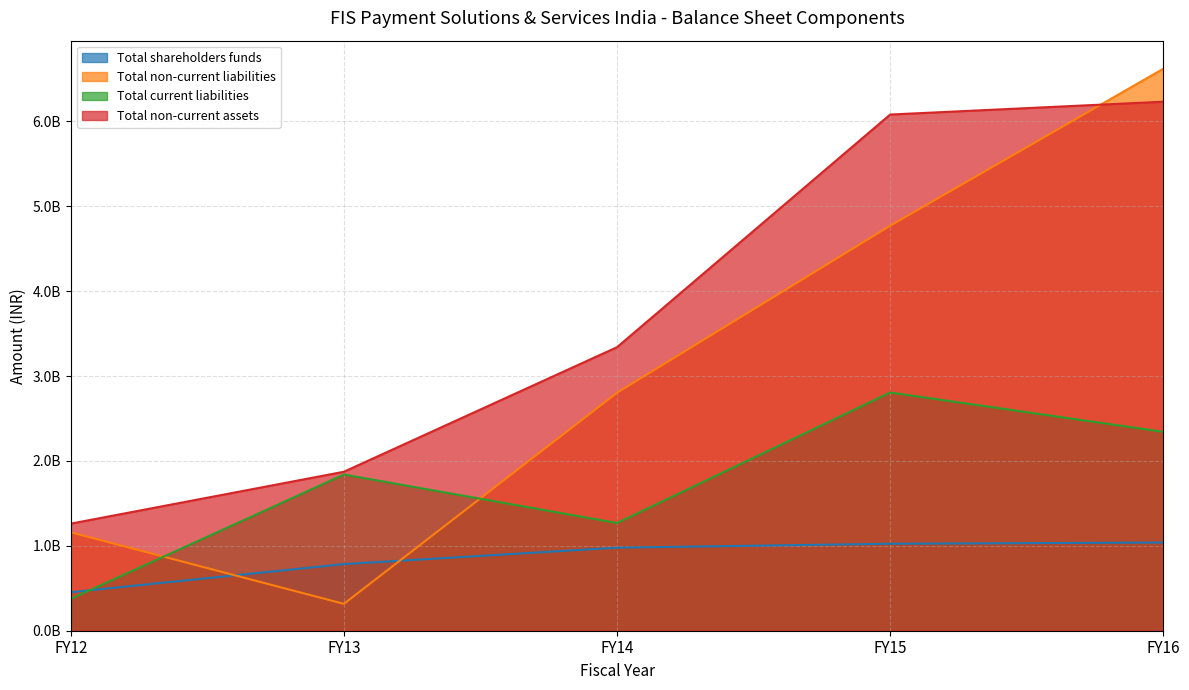

What is the sum of all Total current liabilities values?

8632259125